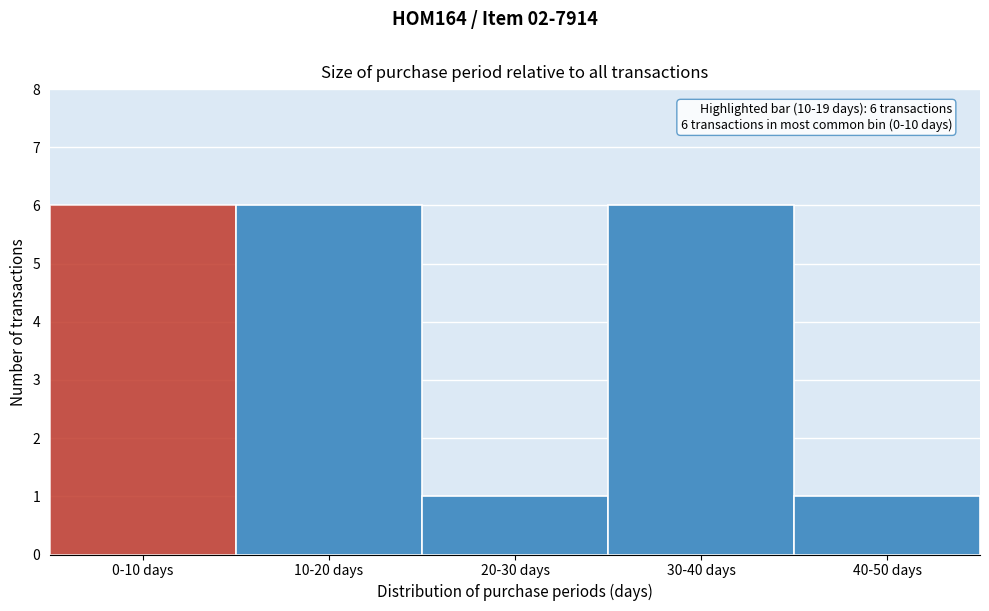

Reading right to left, list all the values displayed in this chart.

1	6	1	6	6